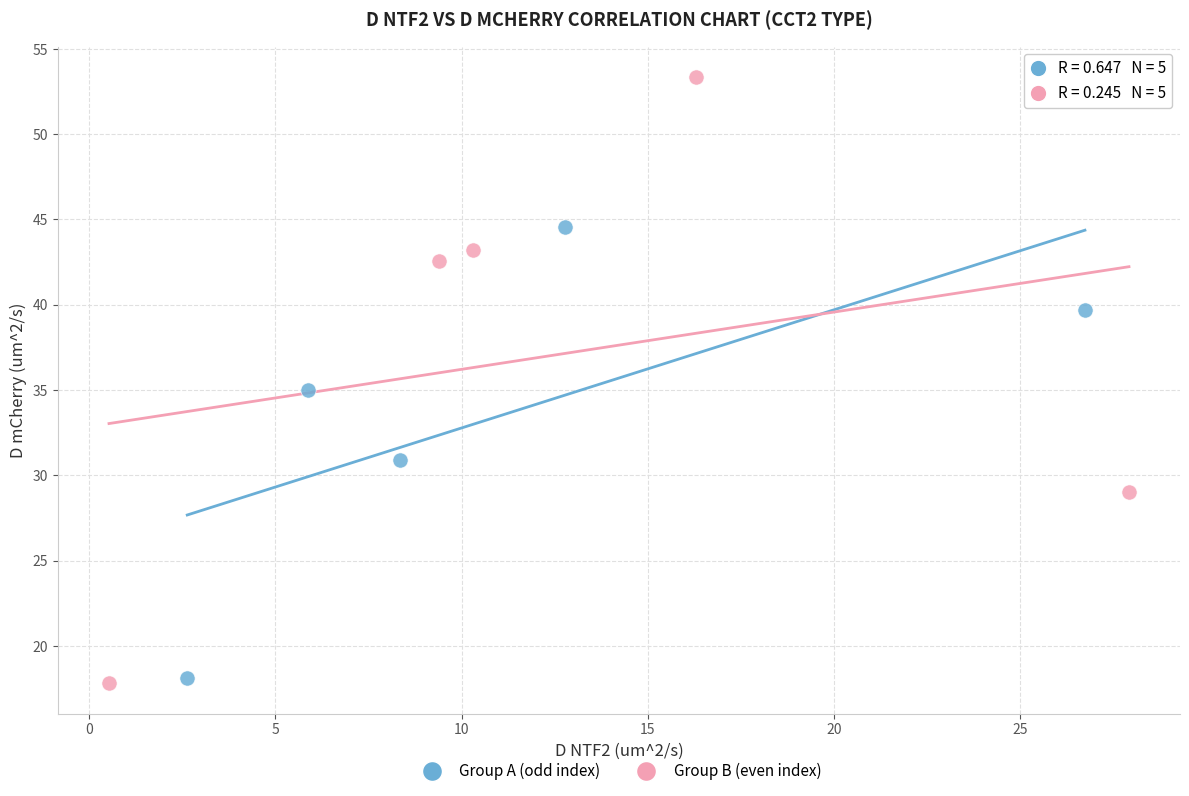

Which series has the widest spread of Y values?

Group B (even index)